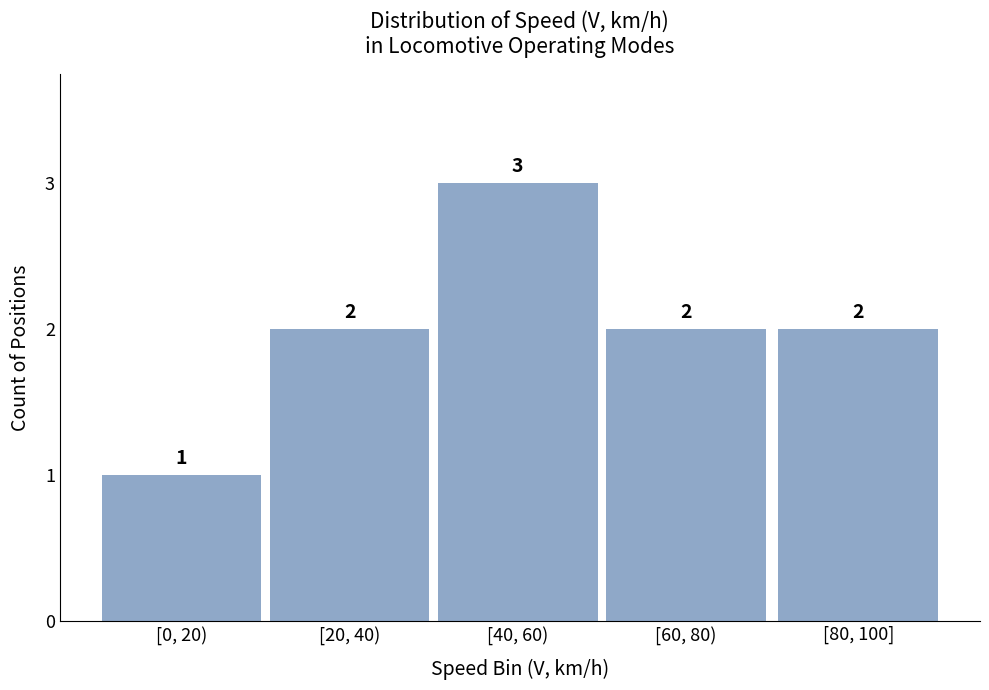

Reading left to right, extract all data points from this chart.

[0, 20)=1	[20, 40)=2	[40, 60)=3	[60, 80)=2	[80, 100]=2